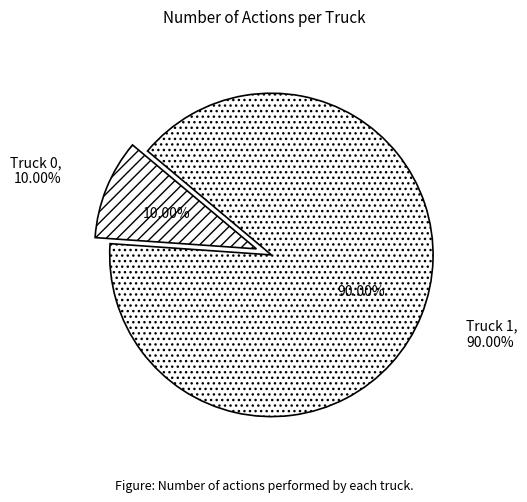

Approximately how many times larger is the value at Truck 0 compared to Truck 1?

0.1